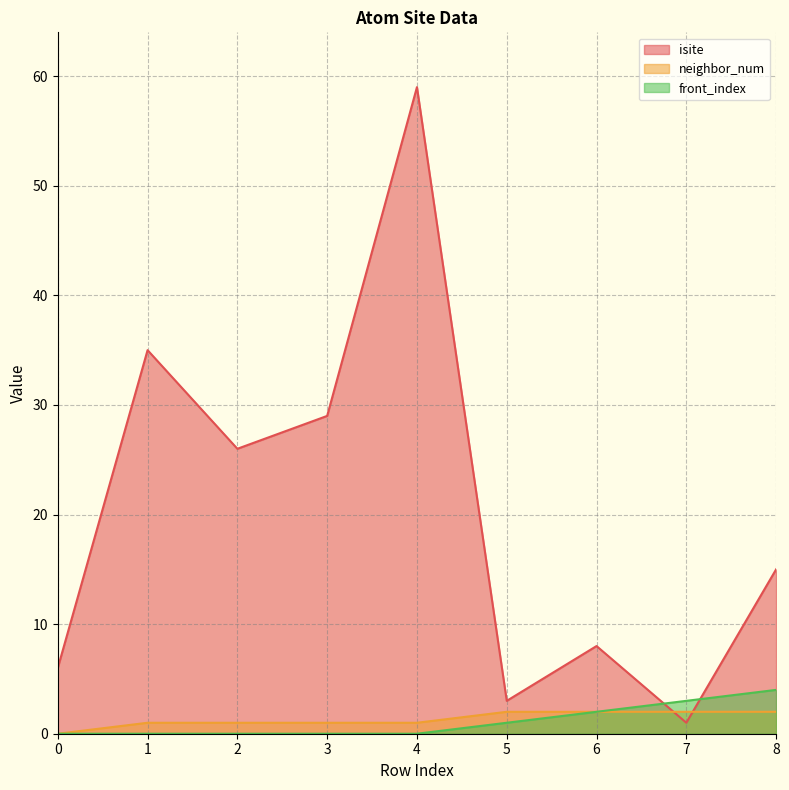

At which label does isite first exceed 15?

1